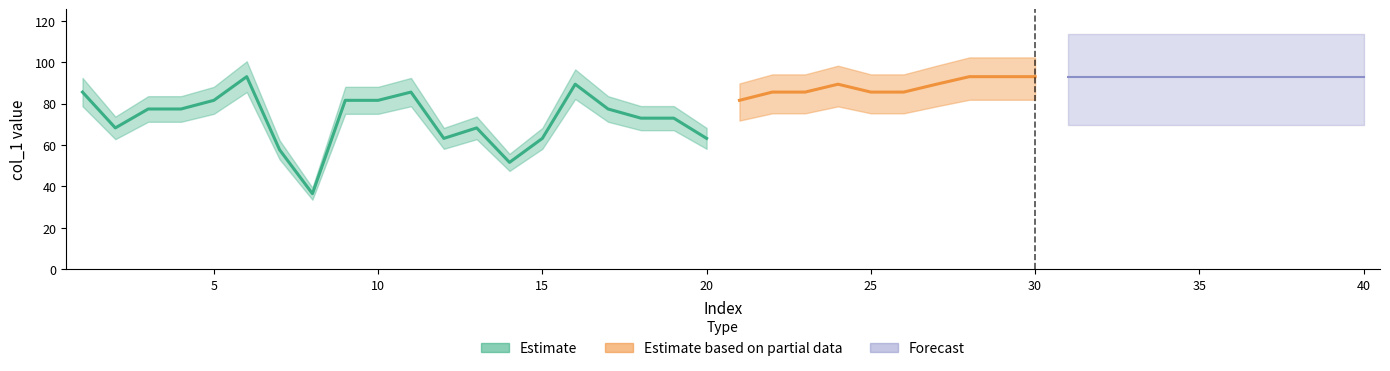

Is it true that the value at 31 is 30.1?

False